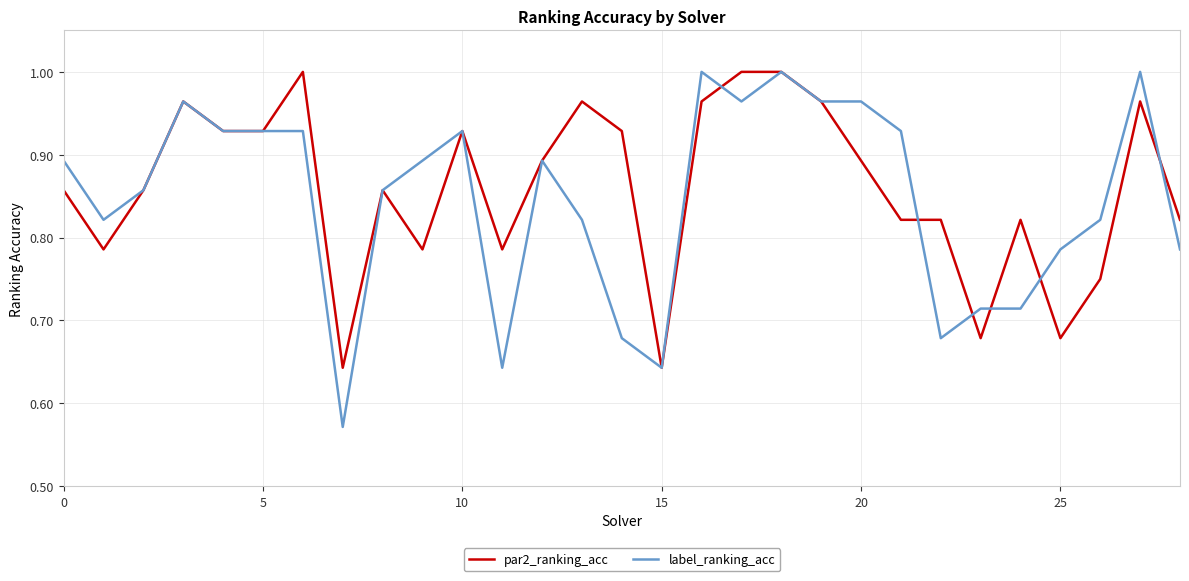

Which series has the widest spread of values?

label_ranking_acc